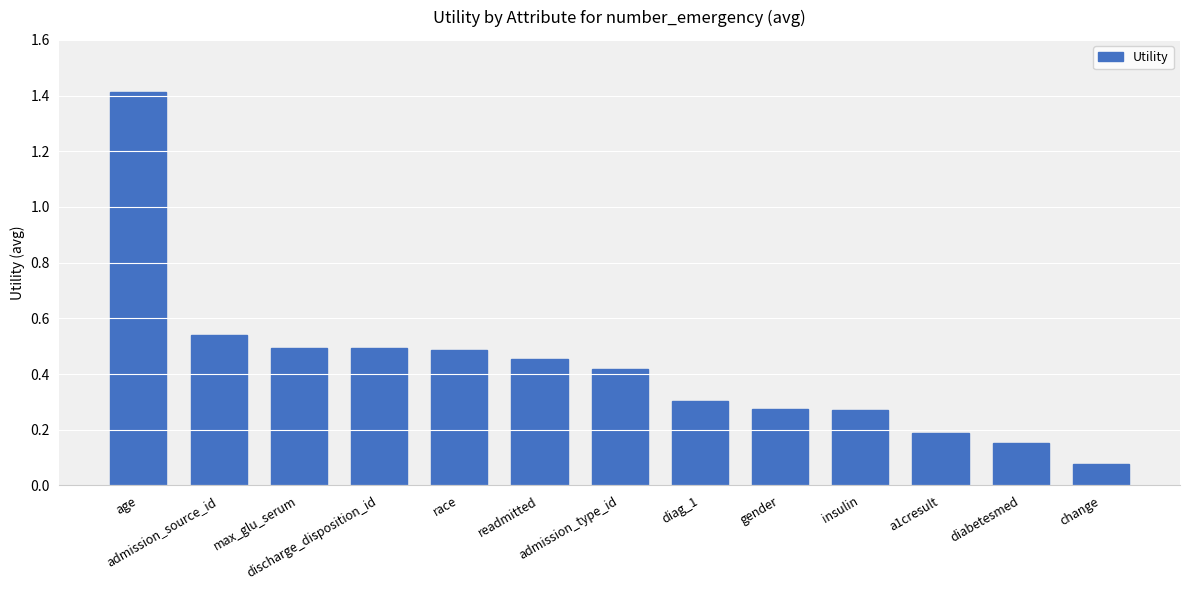

Does the chart contain stacked bars?

No